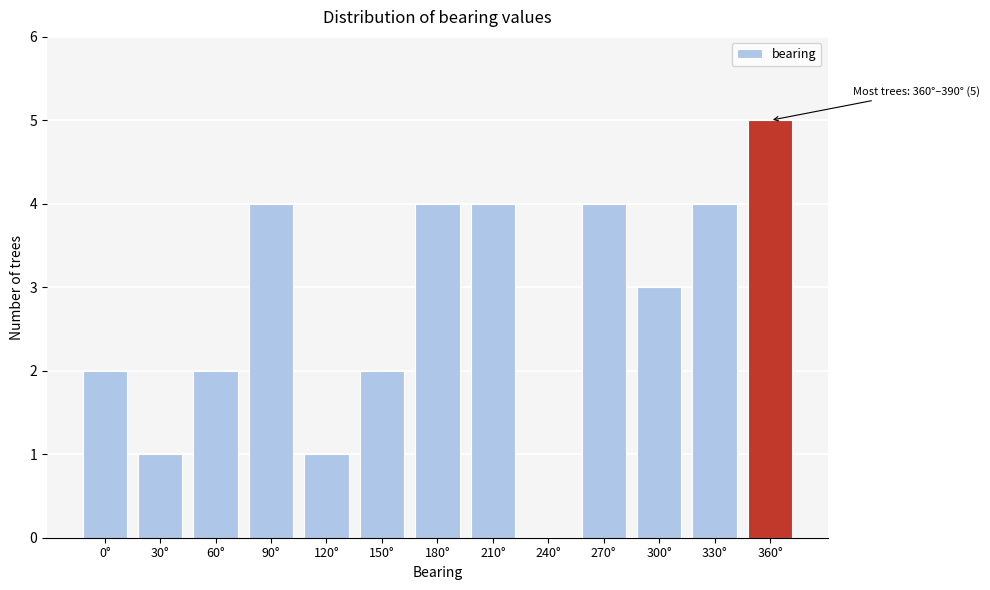

Reading left to right, transcribe all the data shown in this chart.

0°=2	30°=1	60°=2	90°=4	120°=1	150°=2	180°=4	210°=4	240°=0	270°=4	300°=3	330°=4	360°=5